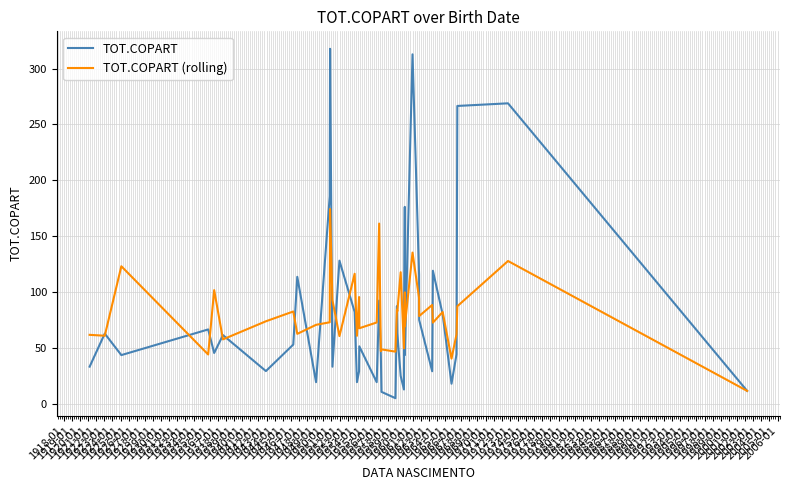

Rank the series by their maximum value, from highest to lowest.

TOT.COPART, TOT.COPART (rolling)